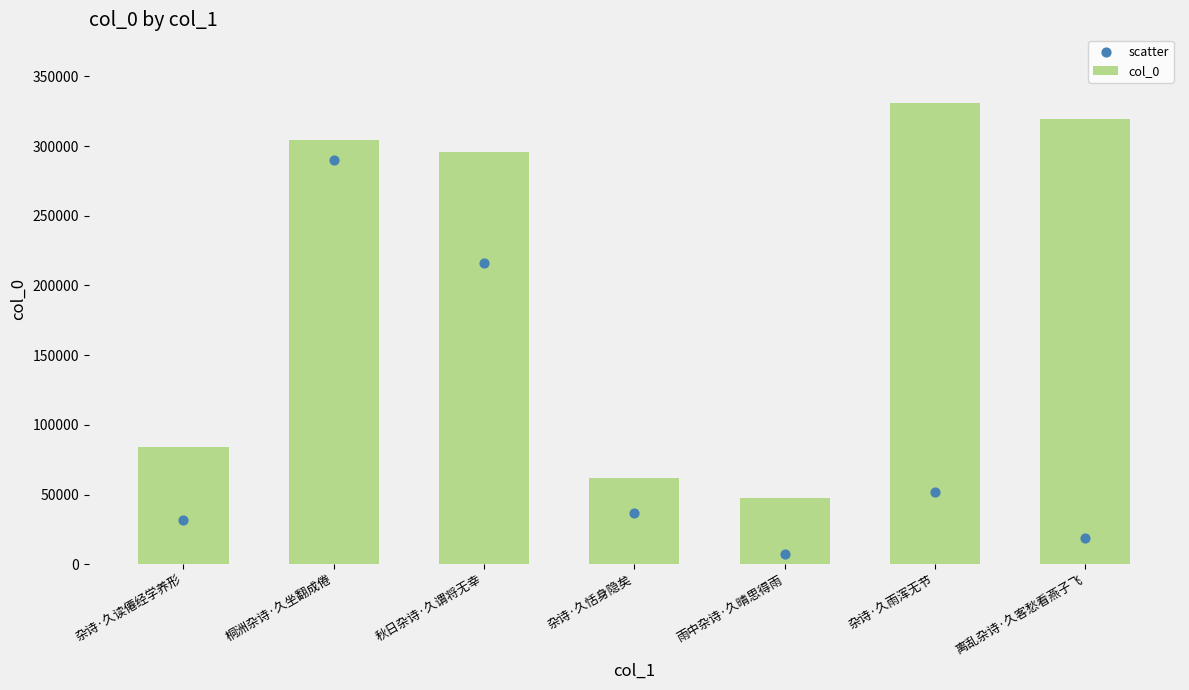

What is the change in value from 雨中杂诗·久晴思得雨 to 离乱杂诗·久客愁看燕子飞?

+271946